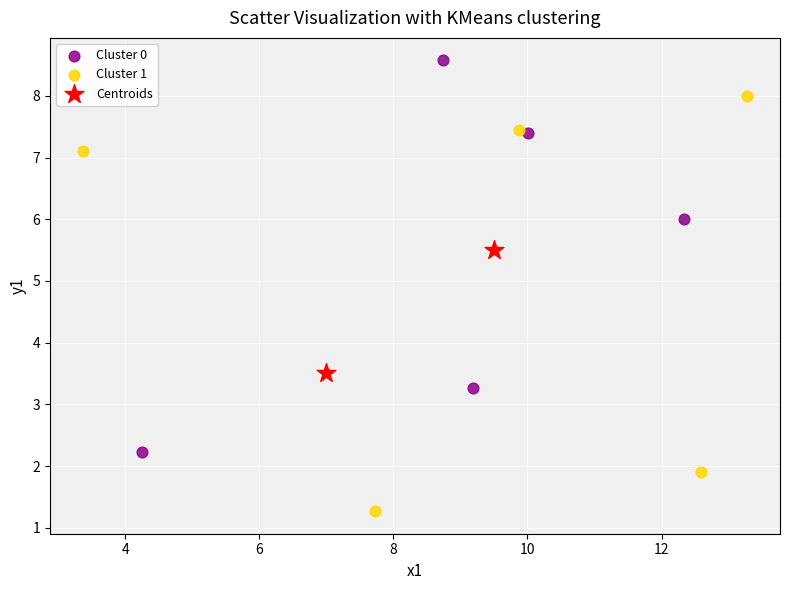

What are all the series names shown in the legend?

Cluster 0, Cluster 1, Centroids